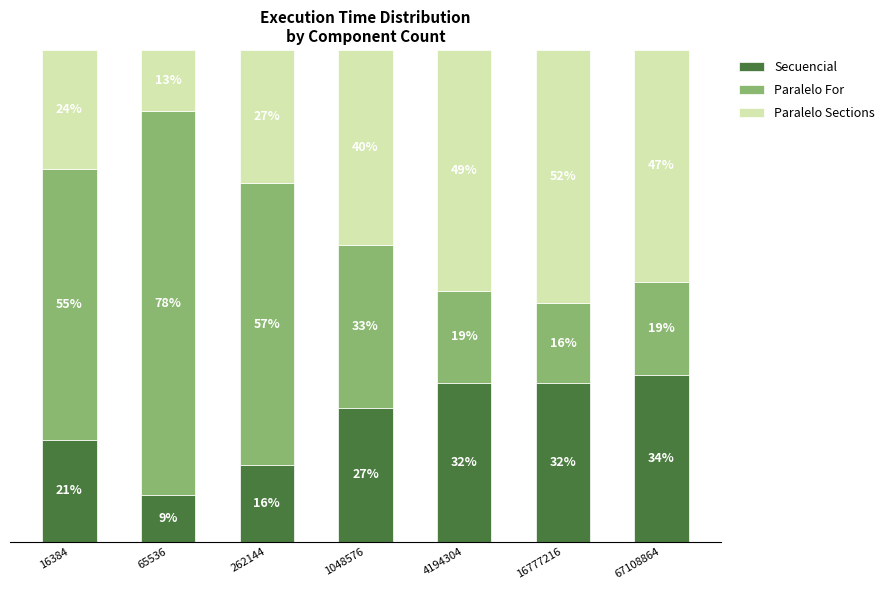

Where does the Paralelo Sections series first go above 39?

1048576